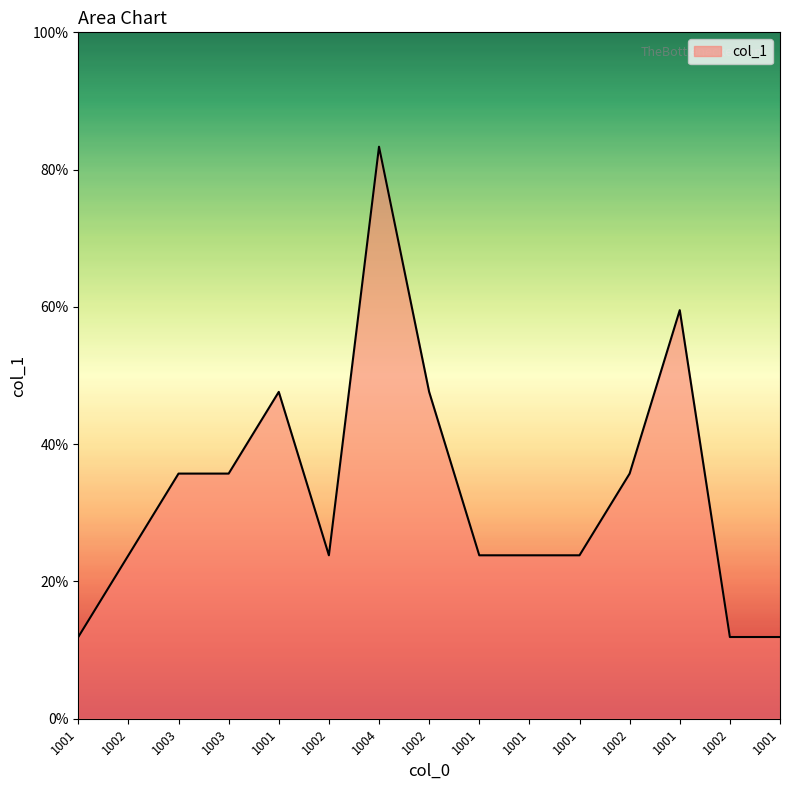

Reading right to left, what are all the values shown in this chart?

1001=1	1002=1	1001=5	1002=3	1001=2	1001=2	1001=2	1002=4	1004=7	1002=2	1001=4	1003=3	1003=3	1002=2	1001=1